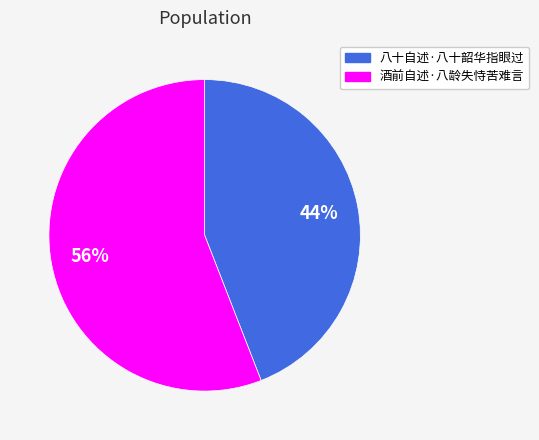

Which has a higher value, 八十自述·八十韶华指眼过 or 酒前自述·八龄失恃苦难言?

酒前自述·八龄失恃苦难言